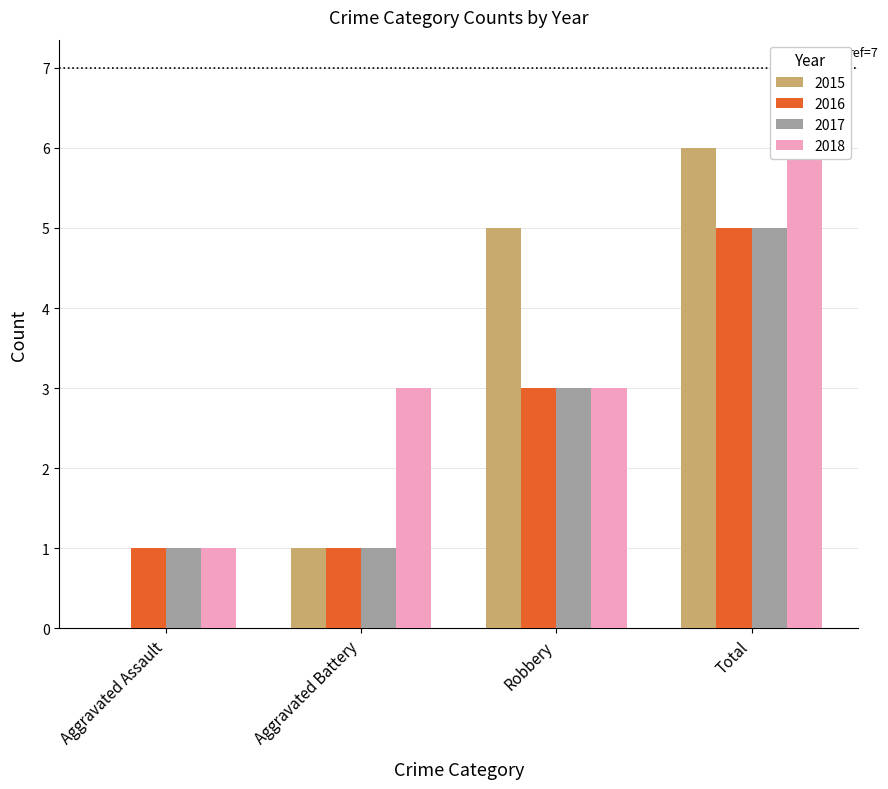

At which category is the sum across all series the highest?

Total